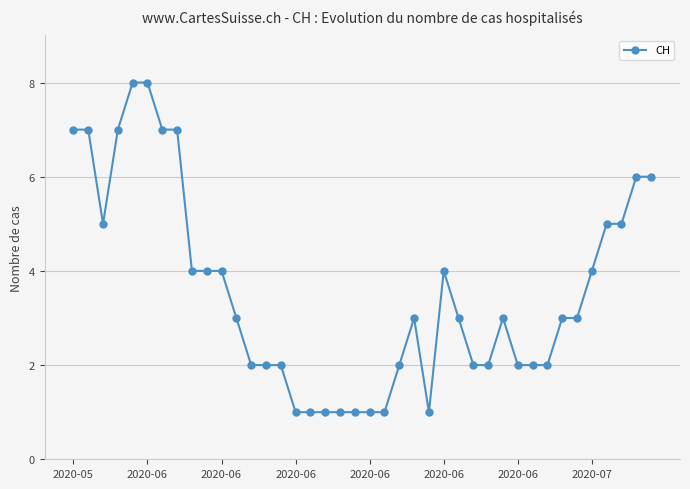

What is the greatest value displayed?

8